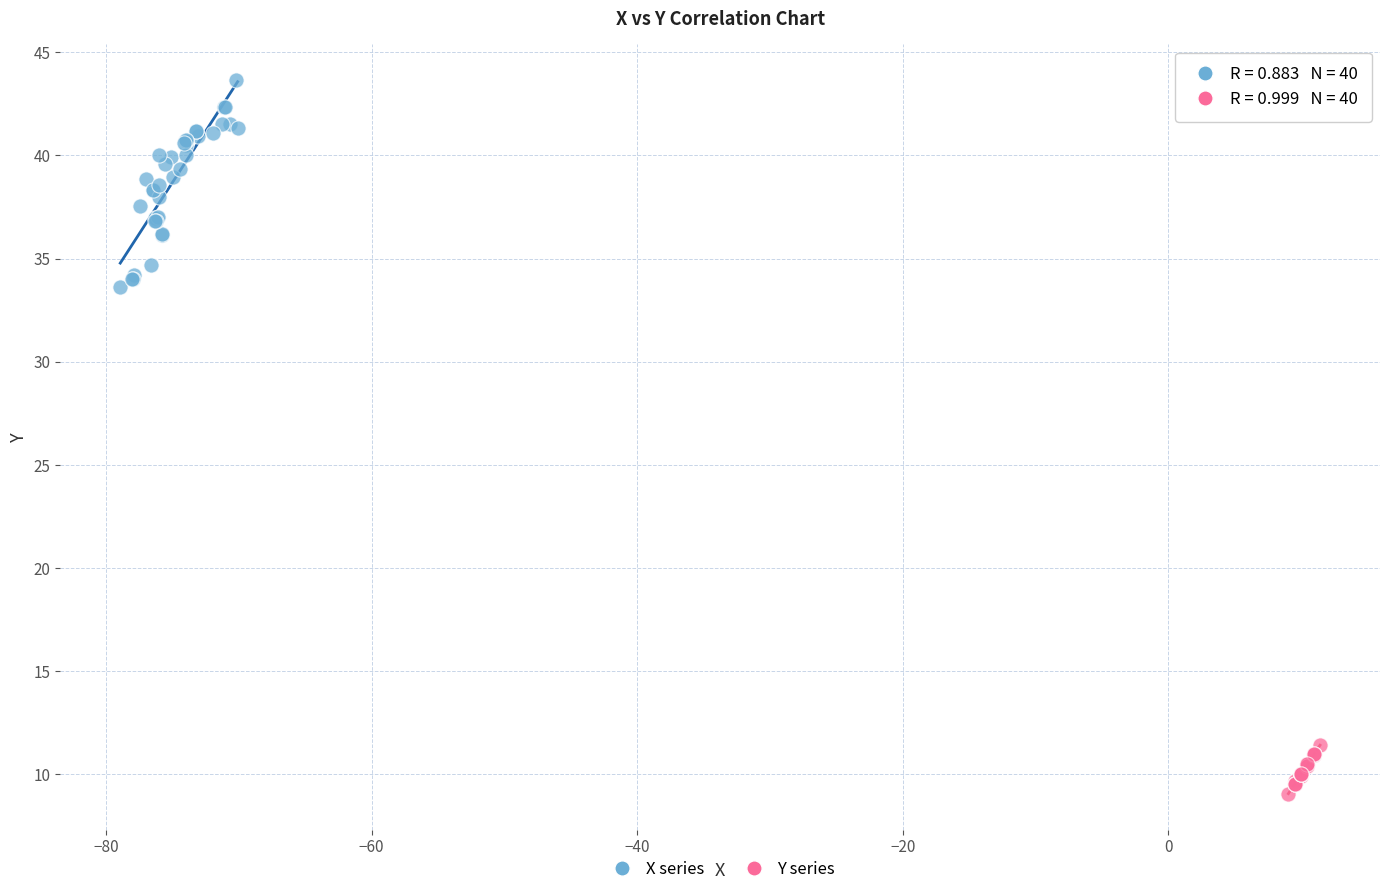

Which series has the widest spread of Y values?

X series